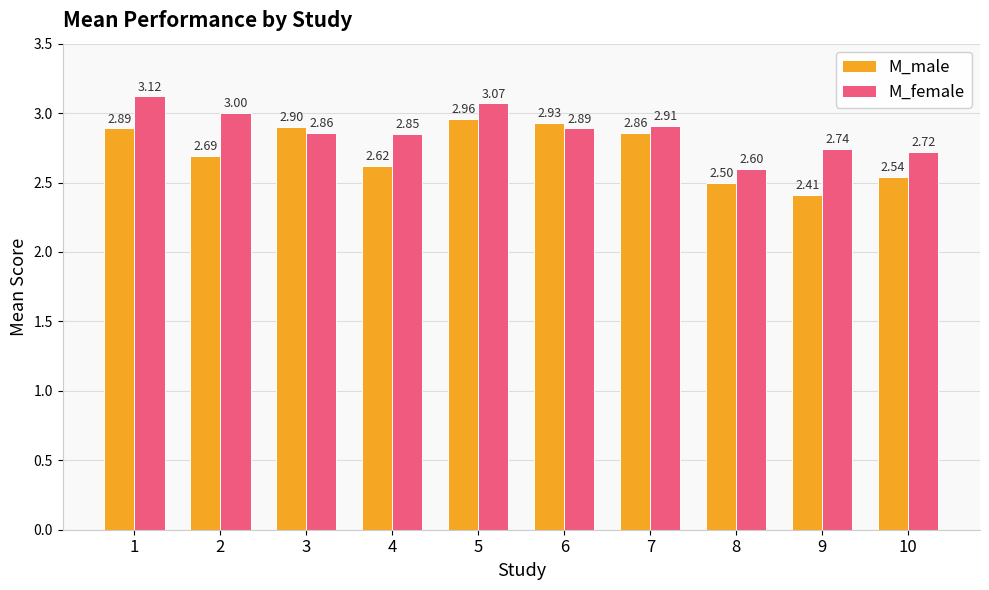

List the labels in order of M_male value, largest first.

5, 6, 3, 1, 7, 2, 4, 10, 8, 9